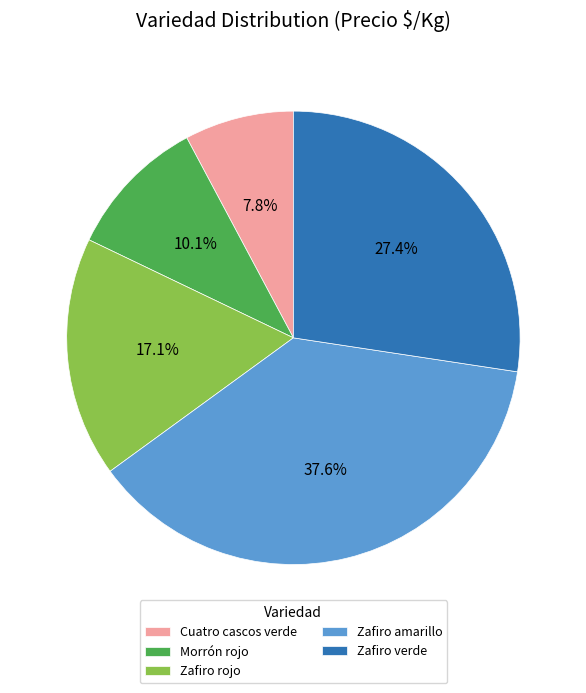

The Morrón rojo slice represents 10% of the pie. True or false?

True